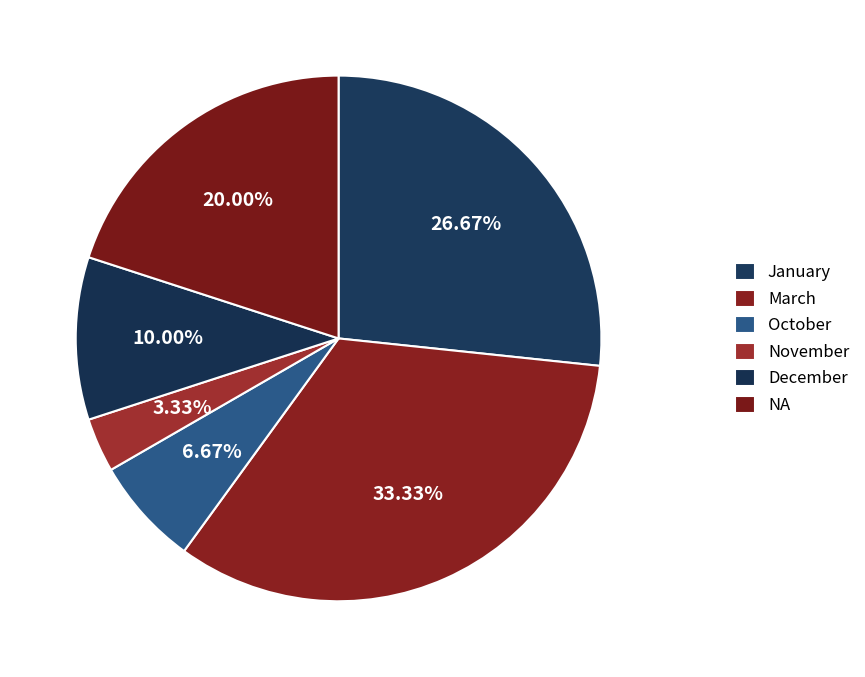

Which slice is the smallest?

November